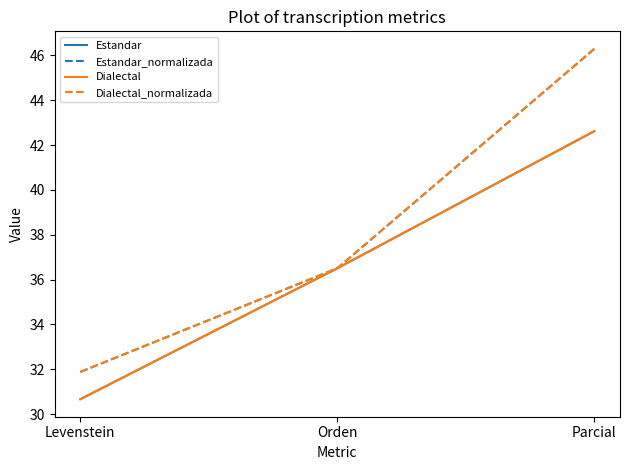

Is this an area chart (filled region under the line)?

No